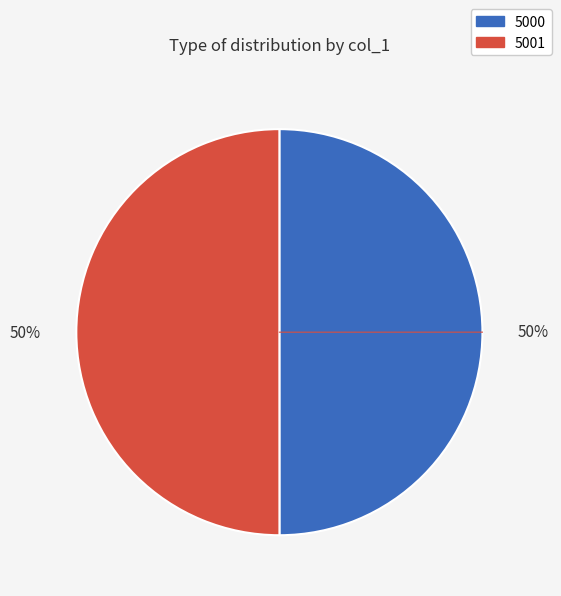

Do 5001 and 5000 together represent more than half of the pie?

Yes